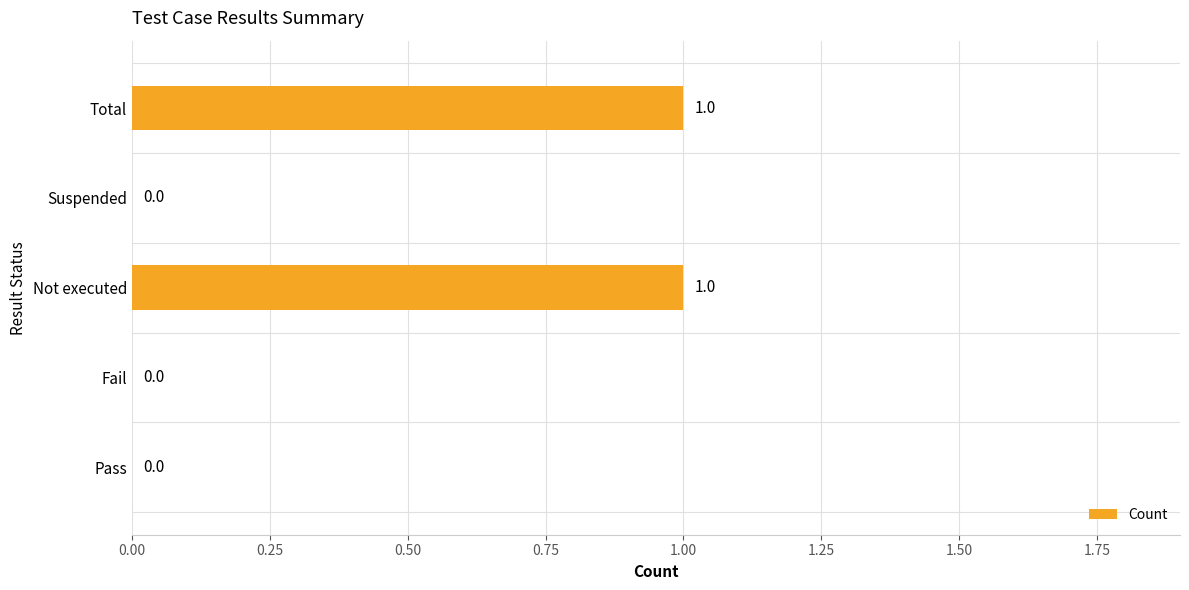

What is the change in value from Suspended to Total?

+1